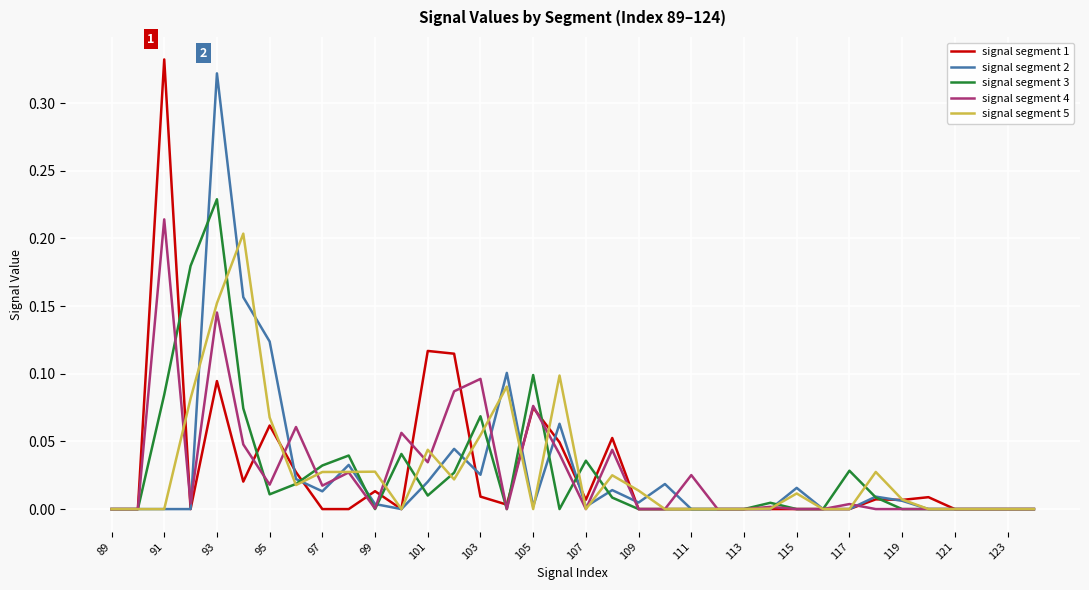

True or false: signal segment 4 has more than 1 points higher than both neighbors.

True